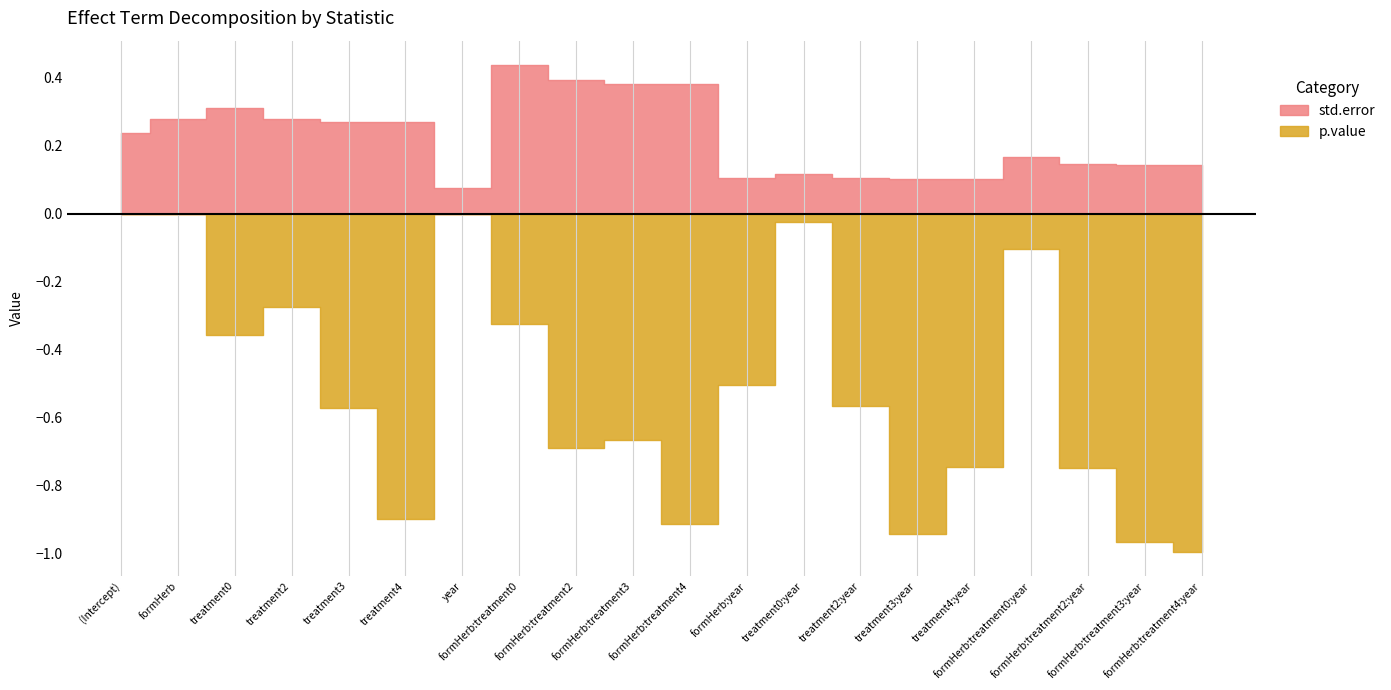

What is the approximate value of p.value at treatment3:year?

0.9